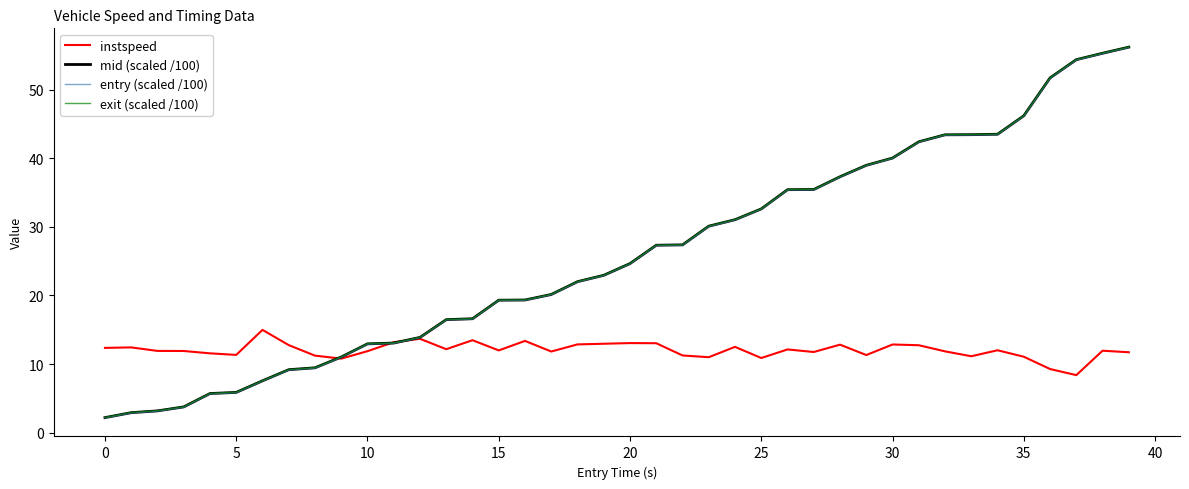

What is the smallest value displayed?

2.1